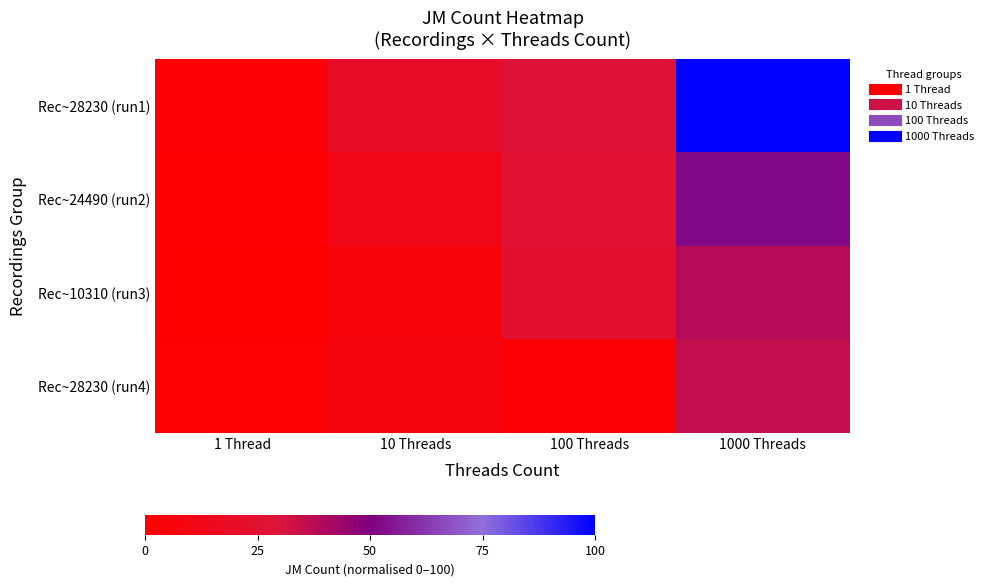

Reading left to right, list all the values displayed in this chart.

Rec~28230 (run1): 1 Thread=3.1	10 Threads=19.9	100 Threads=28.0	1000 Threads=100.0
Rec~24490 (run2): 1 Thread=0.9	10 Threads=12.4	100 Threads=26.0	1000 Threads=52.3
Rec~10310 (run3): 1 Thread=0.0	10 Threads=6.5	100 Threads=23.6	1000 Threads=38.6
Rec~28230 (run4): 1 Thread=1.9	10 Threads=8.2	100 Threads=2.8	1000 Threads=35.3